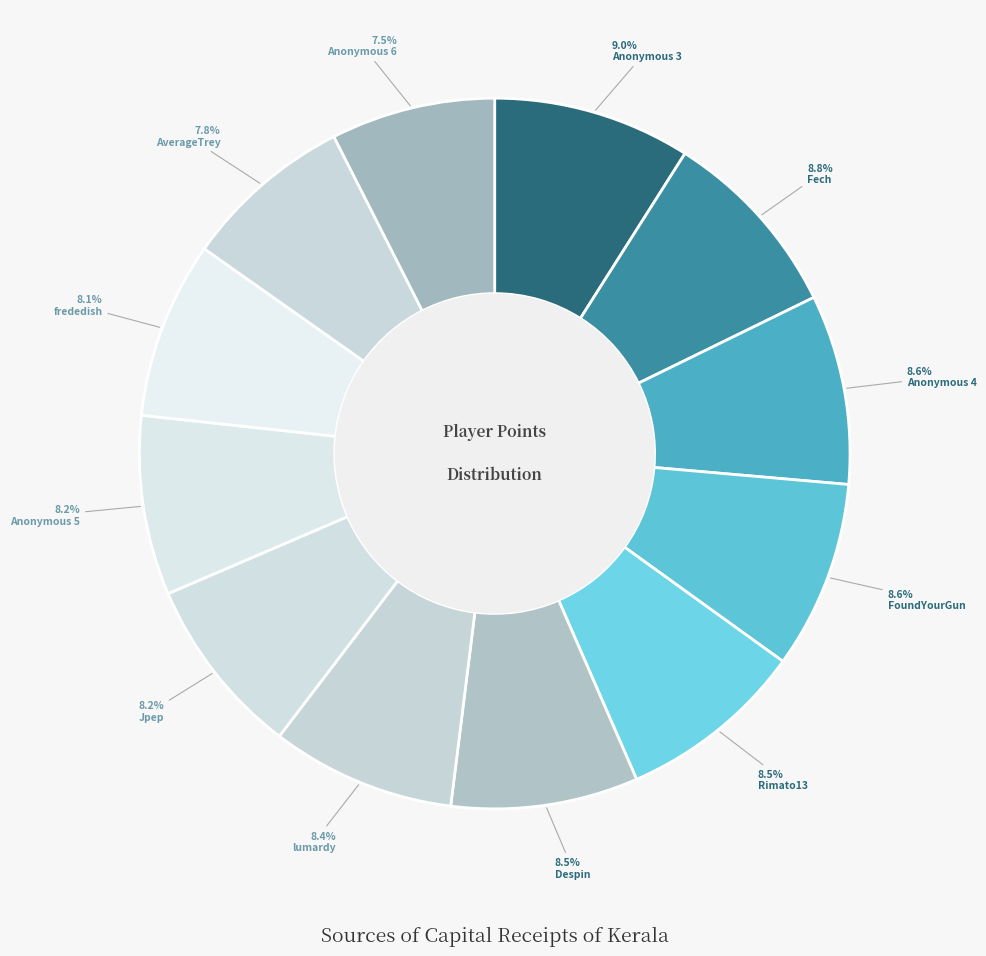

The AverageTrey slice represents 8% of the pie. True or false?

True